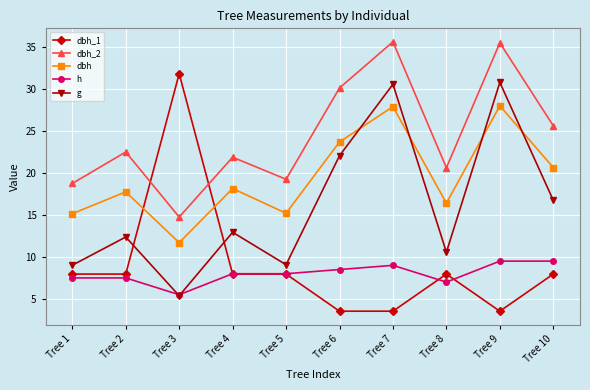

What is the smallest value displayed?

3.5